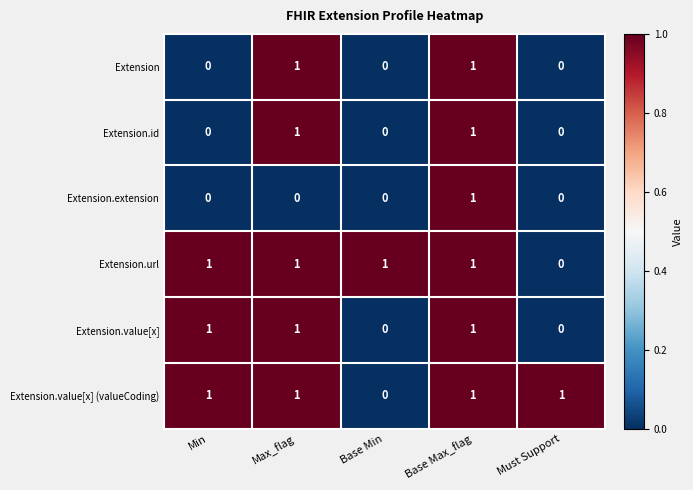

Count the Extension.id values in the range 0 to 1.

5